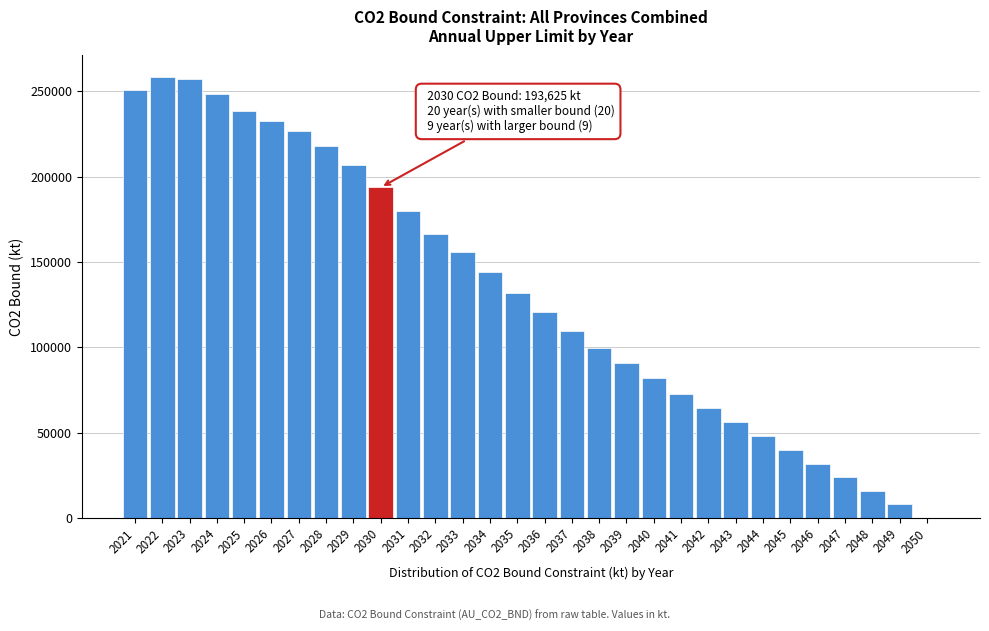

What is the change in value from 2043 to 2044?

-8335.6